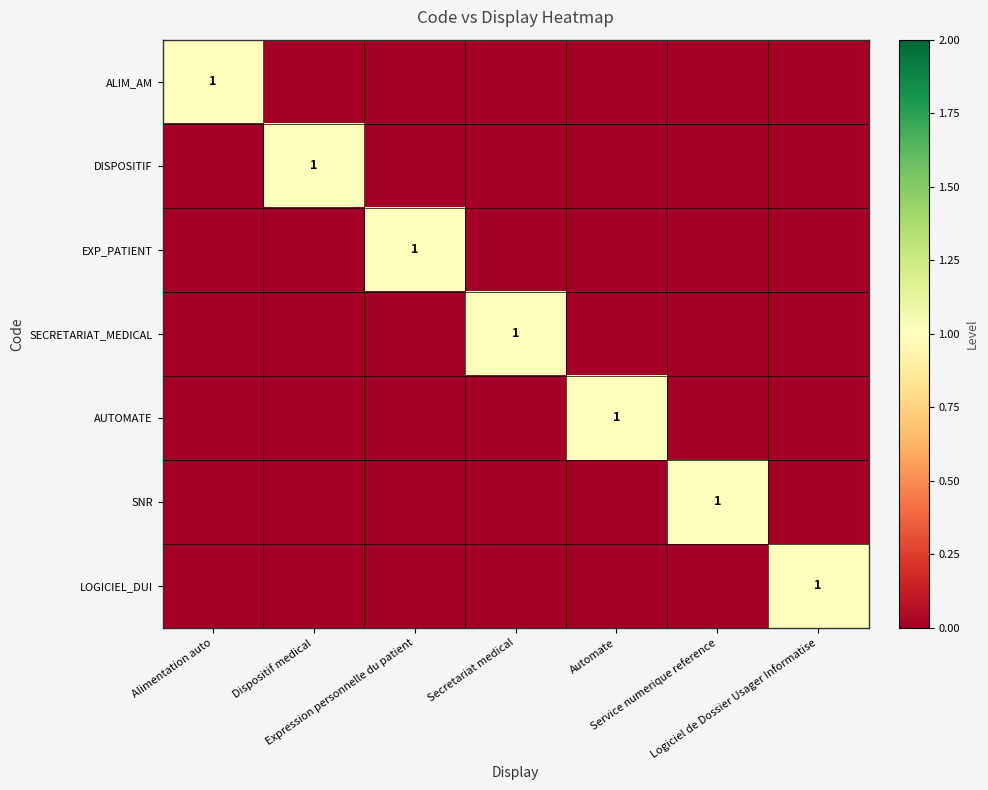

At which category is the sum across all series the highest?

Alimentation auto